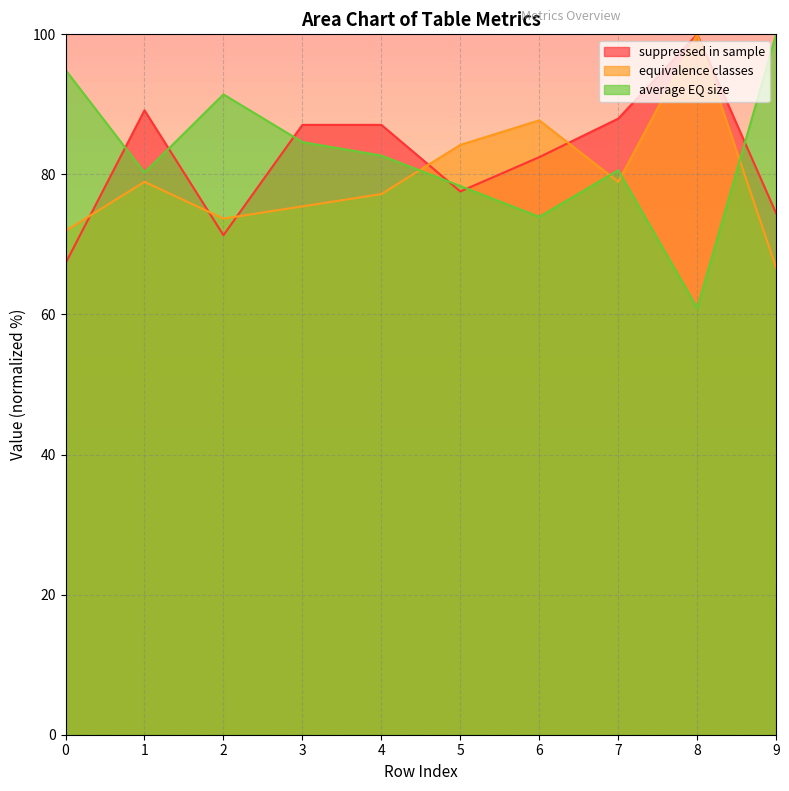

After their last crossing, which series has the higher values: average EQ size or suppressed in sample?

average EQ size